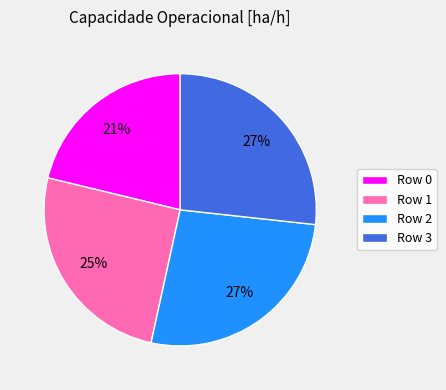

What is the smallest slice in the pie chart?

Row 0